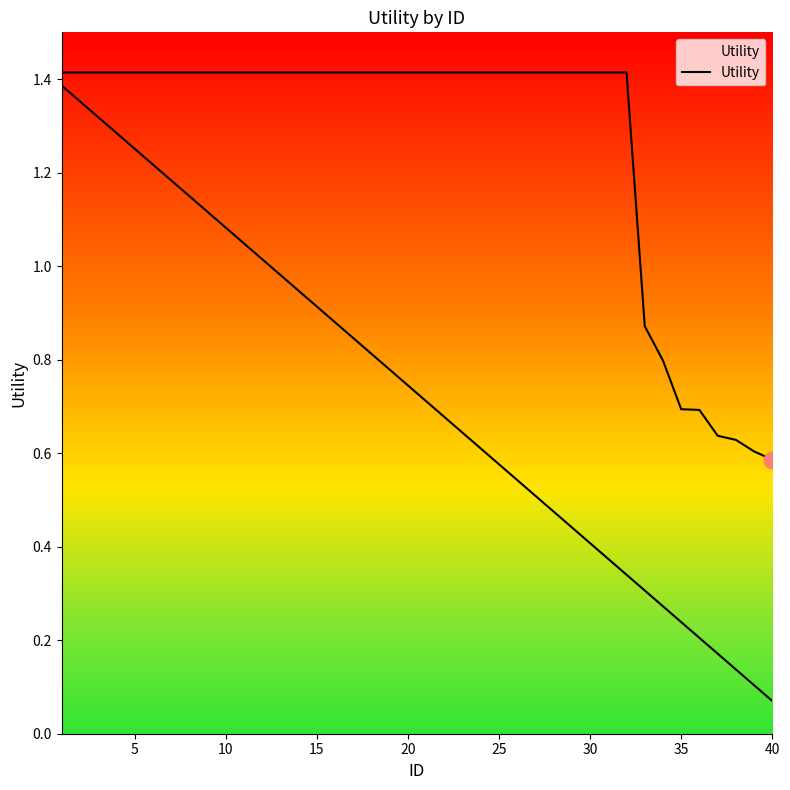

Does the chart display data point markers on the line(s)?

No